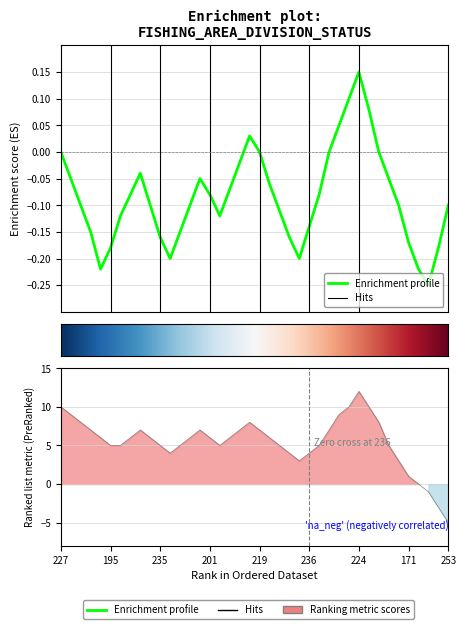

Does the chart display data point markers on the line(s)?

No